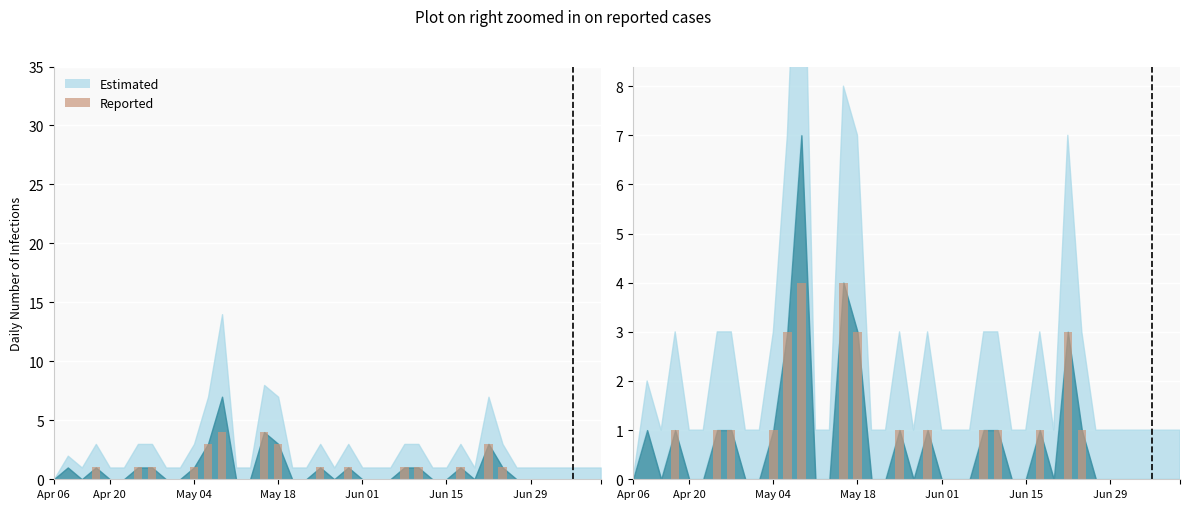

What is the difference between the second highest and minimum values?

4